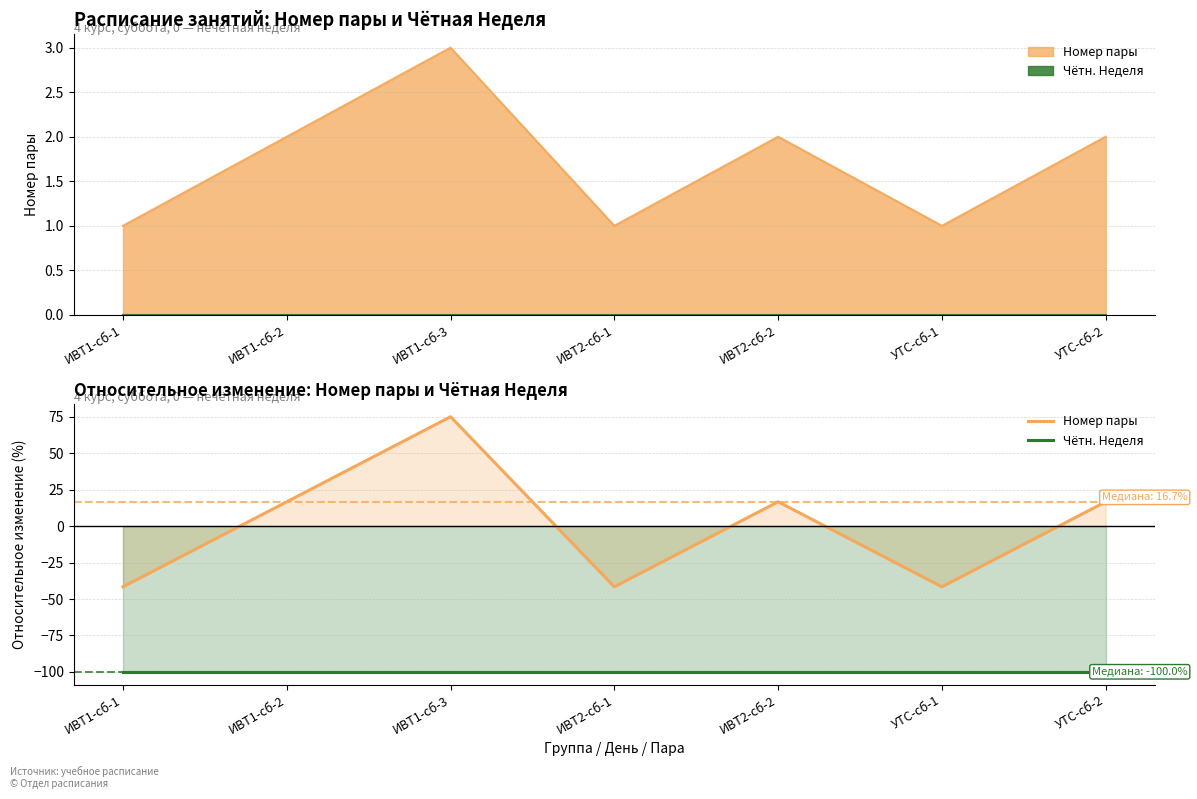

True or false: Чётн. Неделя has more than 1 interior local peaks.

False